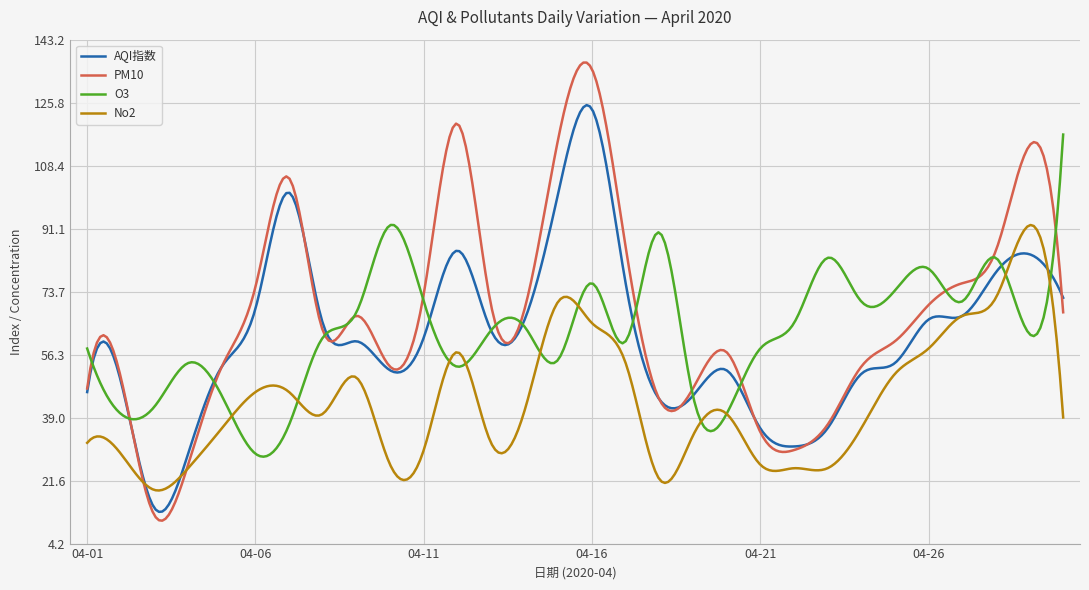

What is the maximum value shown in the chart?

136.9